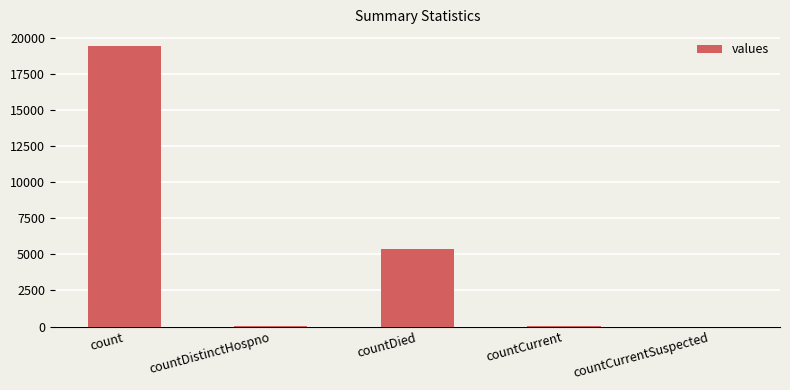

True or false: the data shows 19420 at count.

True